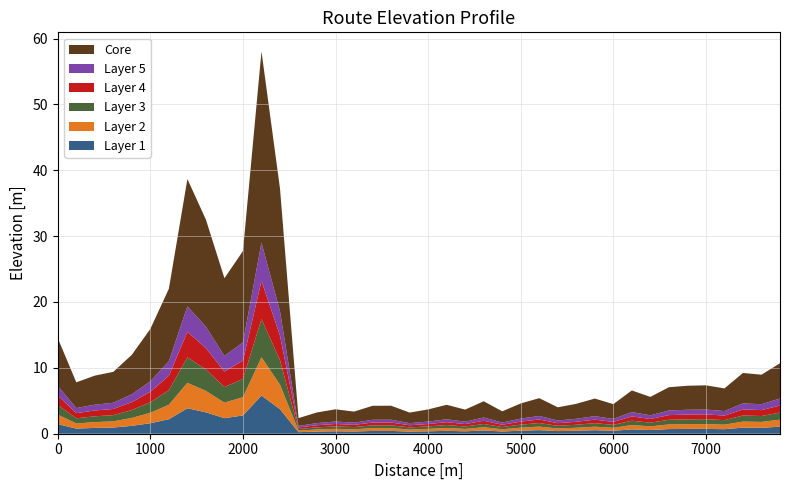

Reading right to left, transcribe all the data shown in this chart.

Layer 1: 1.1	0.9	0.9	0.7	0.7	0.7	0.7	0.6	0.7	0.4	0.5	0.5	0.4	0.5	0.5	0.3	0.5	0.4	0.4	0.4	0.3	0.4	0.4	0.3	0.4	0.3	0.2	3.7	5.8	2.8	2.4	3.2	3.9	2.2	1.6	1.2	0.9	0.9	0.8	1.5
Layer 2: 1.1	0.9	0.9	0.7	0.7	0.7	0.7	0.6	0.7	0.4	0.5	0.5	0.4	0.5	0.5	0.3	0.5	0.4	0.4	0.4	0.3	0.4	0.4	0.3	0.4	0.3	0.2	3.7	5.8	2.8	2.4	3.2	3.9	2.2	1.6	1.2	0.9	0.9	0.8	1.5
Layer 3: 1.1	0.9	0.9	0.7	0.7	0.7	0.7	0.6	0.7	0.4	0.5	0.5	0.4	0.5	0.5	0.3	0.5	0.4	0.4	0.4	0.3	0.4	0.4	0.3	0.4	0.3	0.2	3.7	5.8	2.8	2.4	3.2	3.9	2.2	1.6	1.2	0.9	0.9	0.8	1.5
Layer 4: 1.1	0.9	0.9	0.7	0.7	0.7	0.7	0.6	0.7	0.4	0.5	0.5	0.4	0.5	0.5	0.3	0.5	0.4	0.4	0.4	0.3	0.4	0.4	0.3	0.4	0.3	0.2	3.7	5.8	2.8	2.4	3.2	3.9	2.2	1.6	1.2	0.9	0.9	0.8	1.5
Layer 5: 1.1	0.9	0.9	0.7	0.7	0.7	0.7	0.6	0.7	0.4	0.5	0.5	0.4	0.5	0.5	0.3	0.5	0.4	0.4	0.4	0.3	0.4	0.4	0.3	0.4	0.3	0.2	3.7	5.8	2.8	2.4	3.2	3.9	2.2	1.6	1.2	0.9	0.9	0.8	1.5
Core: 5.3	4.5	4.6	3.4	3.7	3.6	3.5	2.8	3.3	2.2	2.7	2.3	2.0	2.7	2.3	1.7	2.5	1.8	2.2	1.8	1.6	2.1	2.1	1.7	1.9	1.6	1.2	18.6	29.0	13.9	11.8	16.3	19.3	11.0	8.0	6.0	4.7	4.4	3.9	7.3